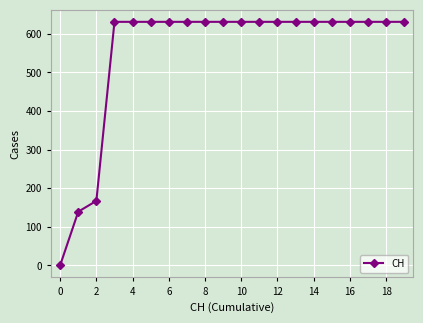

What is the sum of all values?

11033